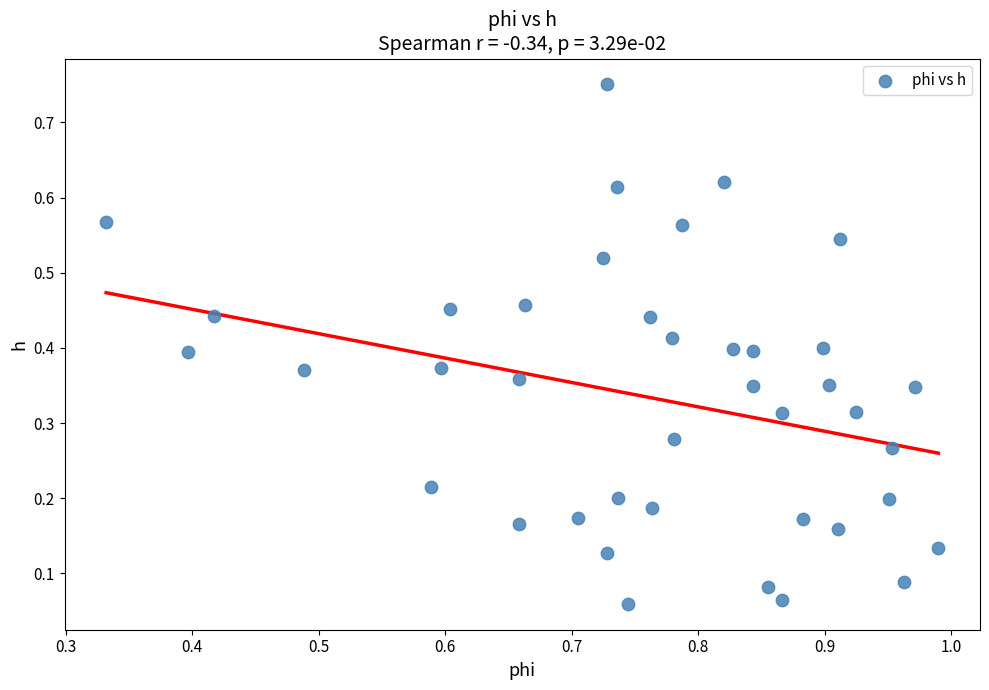

What is the range of X values (max minus min)?

0.7